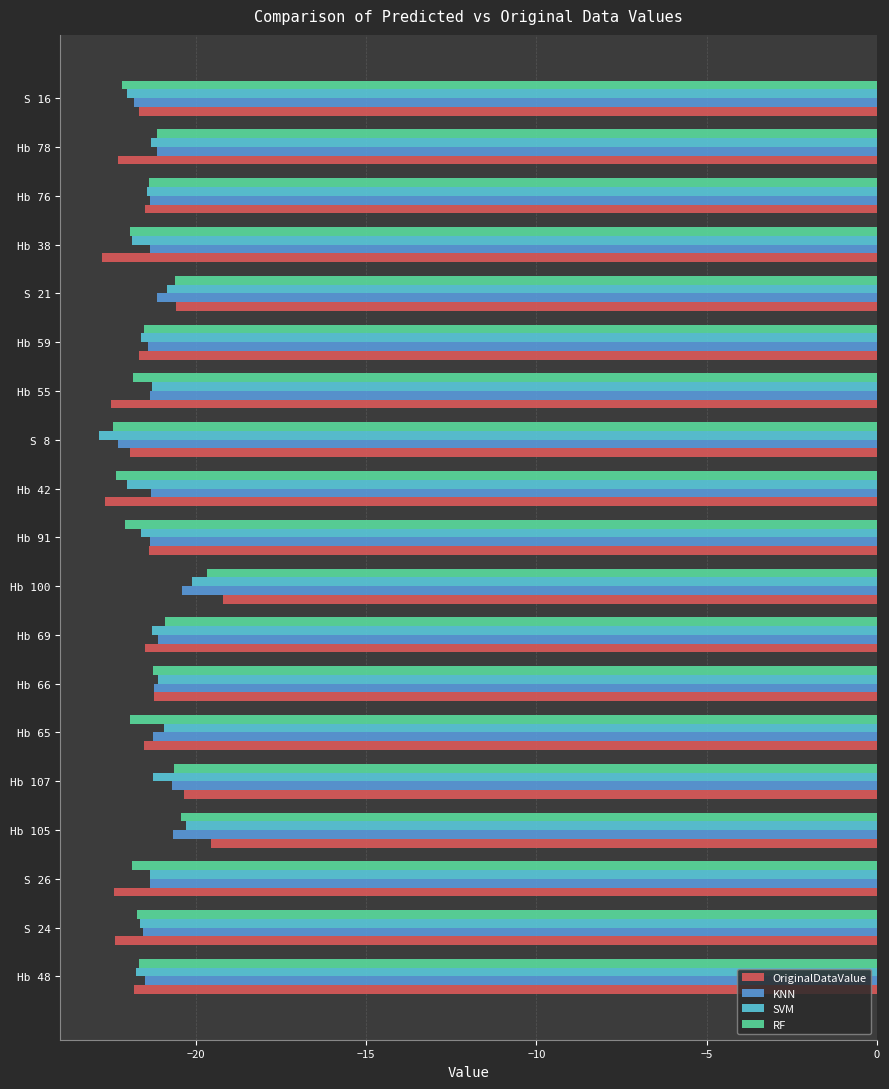

What value does the SVM series have at Hb 59?

-21.6